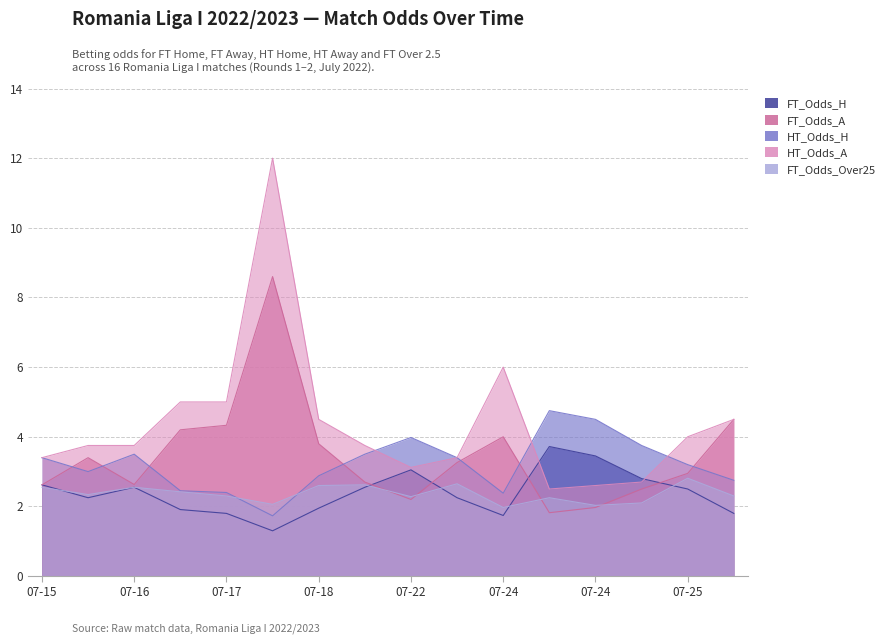

At which category does FT_Odds_Over25 reach its first local peak?

07-16